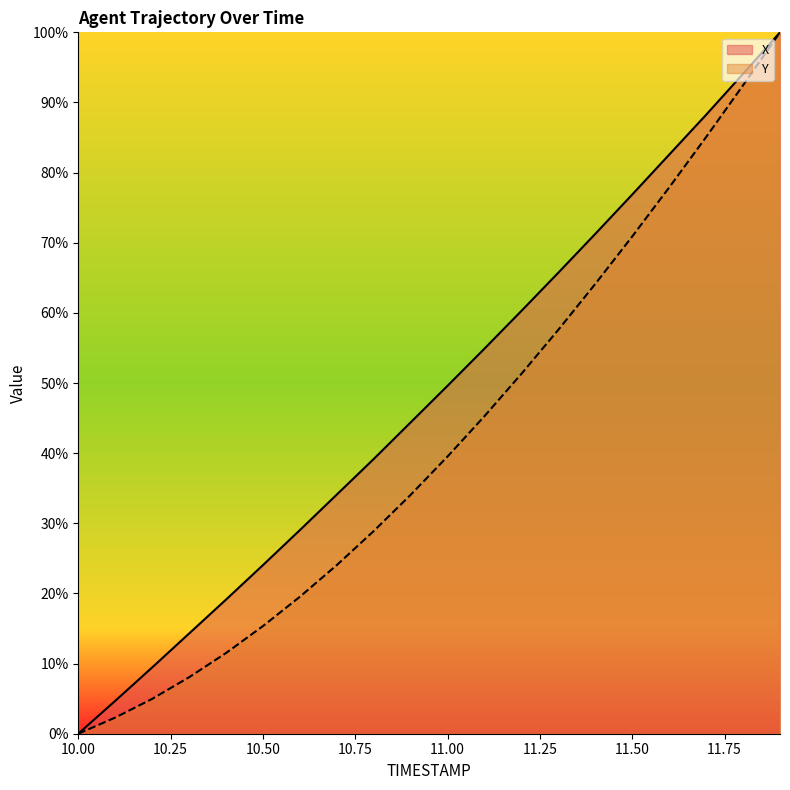

At which label does X first exceed 49?

11.00